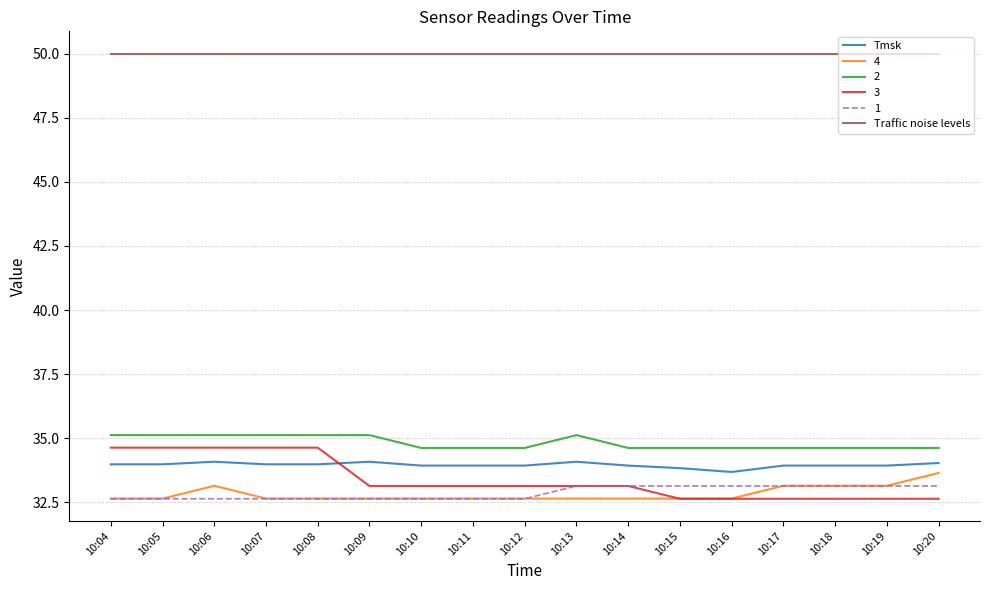

What are all the series names shown in the legend?

Tmsk, 4, 2, 3, 1, Traffic noise levels